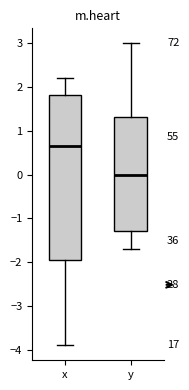

Which box is the tallest, from its lower edge to its upper edge?

x